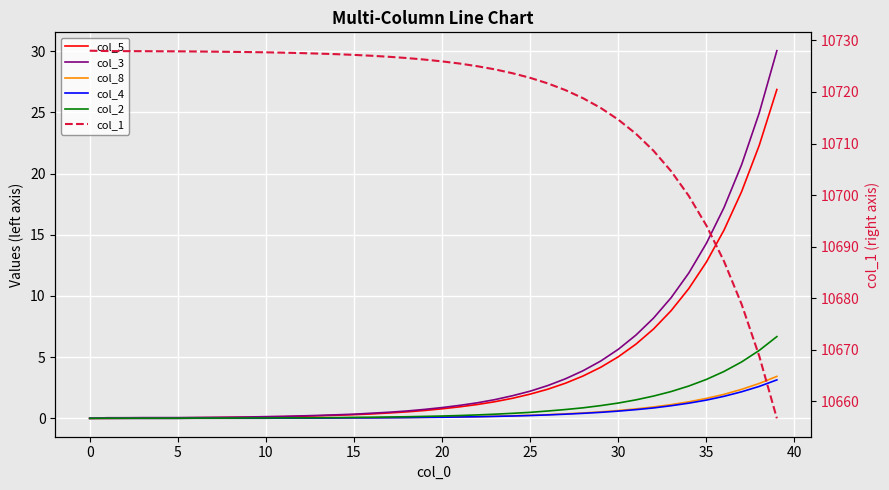

What value does the col_5 series have at 22?

1.1